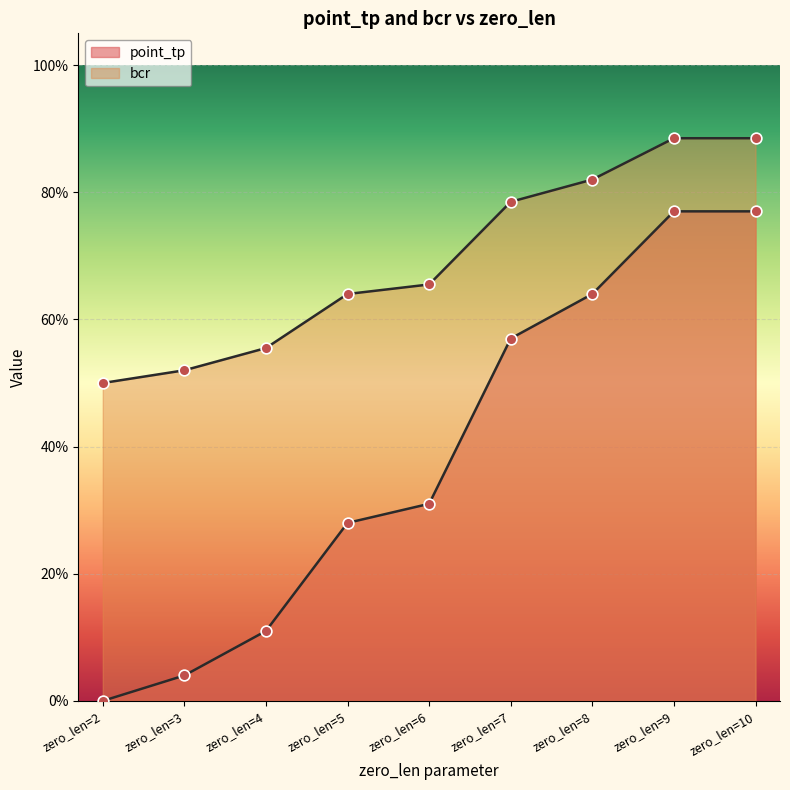

What are all the series names shown in the legend?

point_tp, bcr